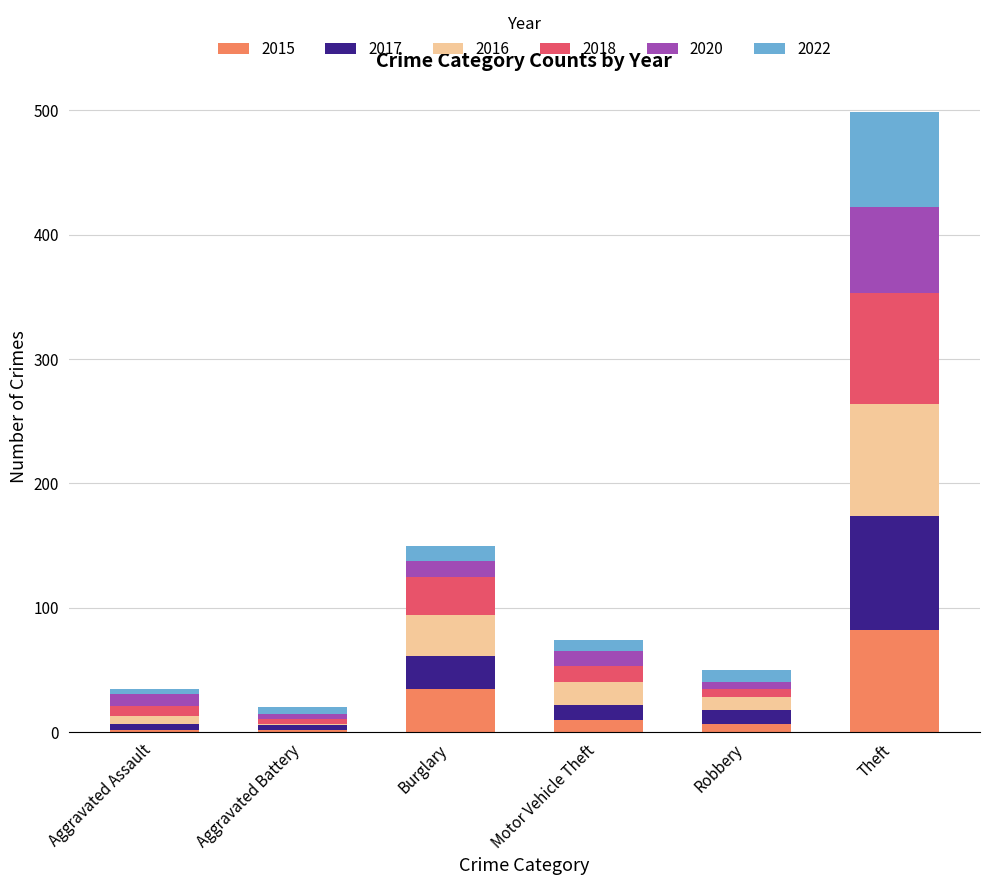

What is the total value across all series at Theft?

499